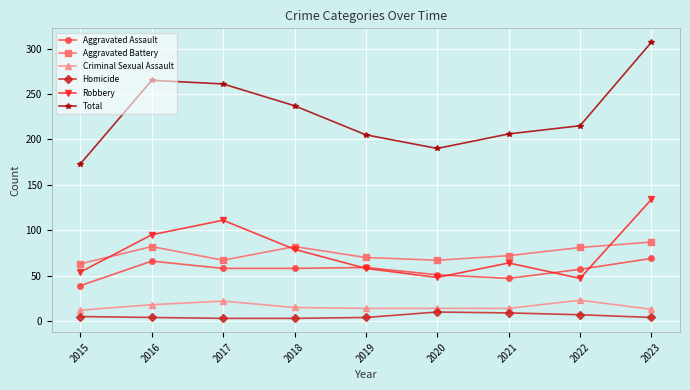

At which label does Total reach its peak?

2023